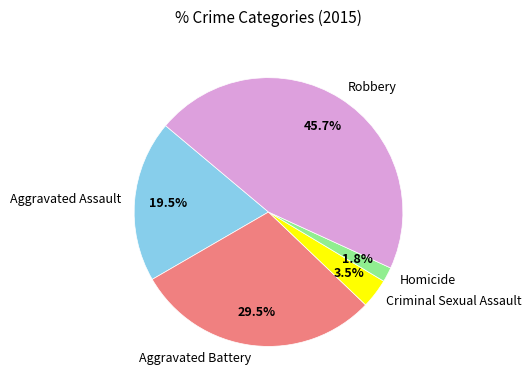

Is it true that Aggravated Assault is 25% of the pie?

False